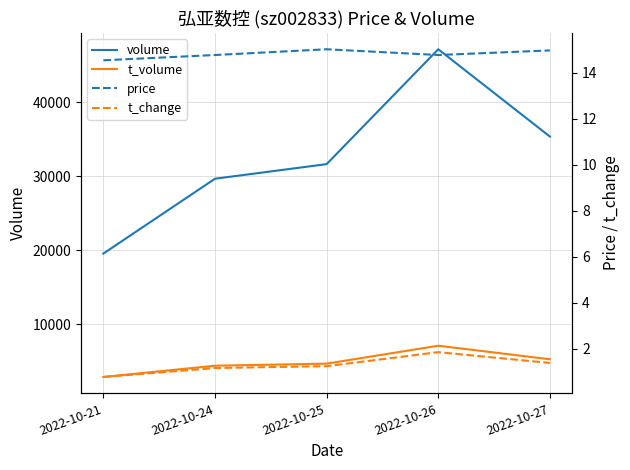

At 2022-10-26, list the series in order from smallest to largest.

t_change, price, t_volume, volume